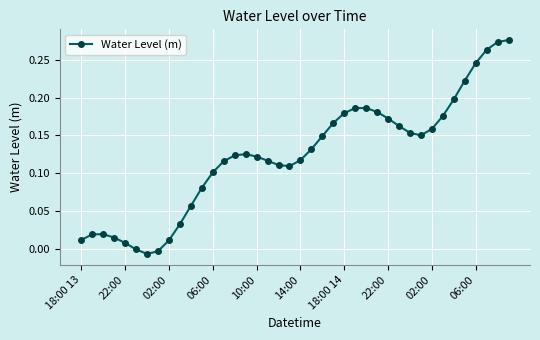

What is the sum of all values?

4.9